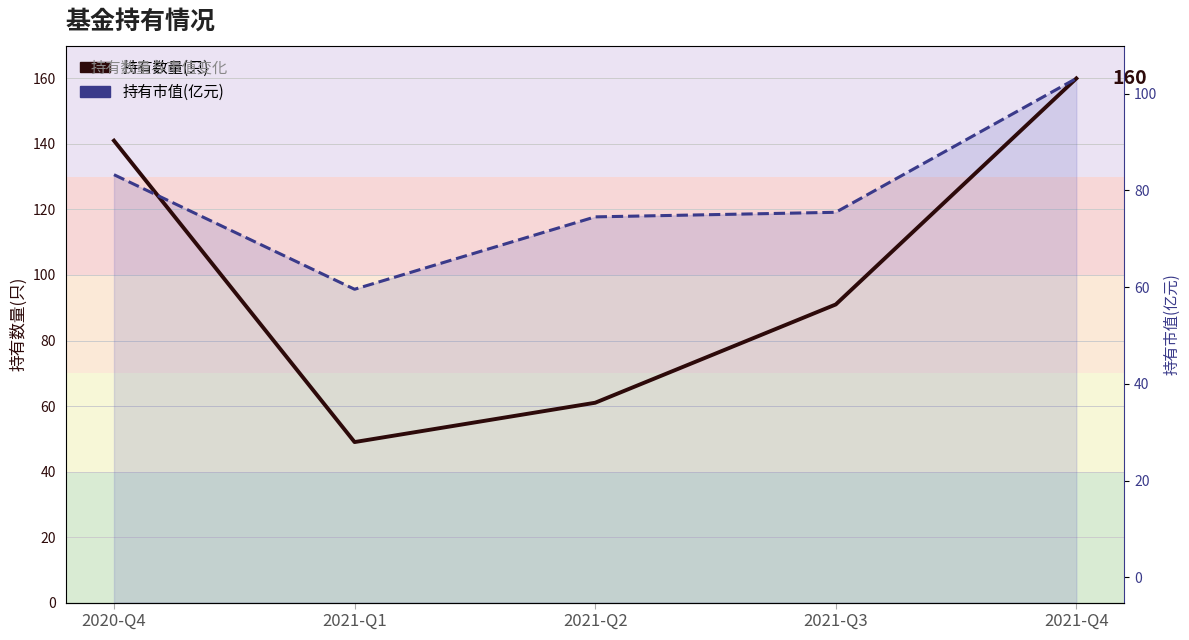

What is the label of the 2nd point from the right?

2021-Q3